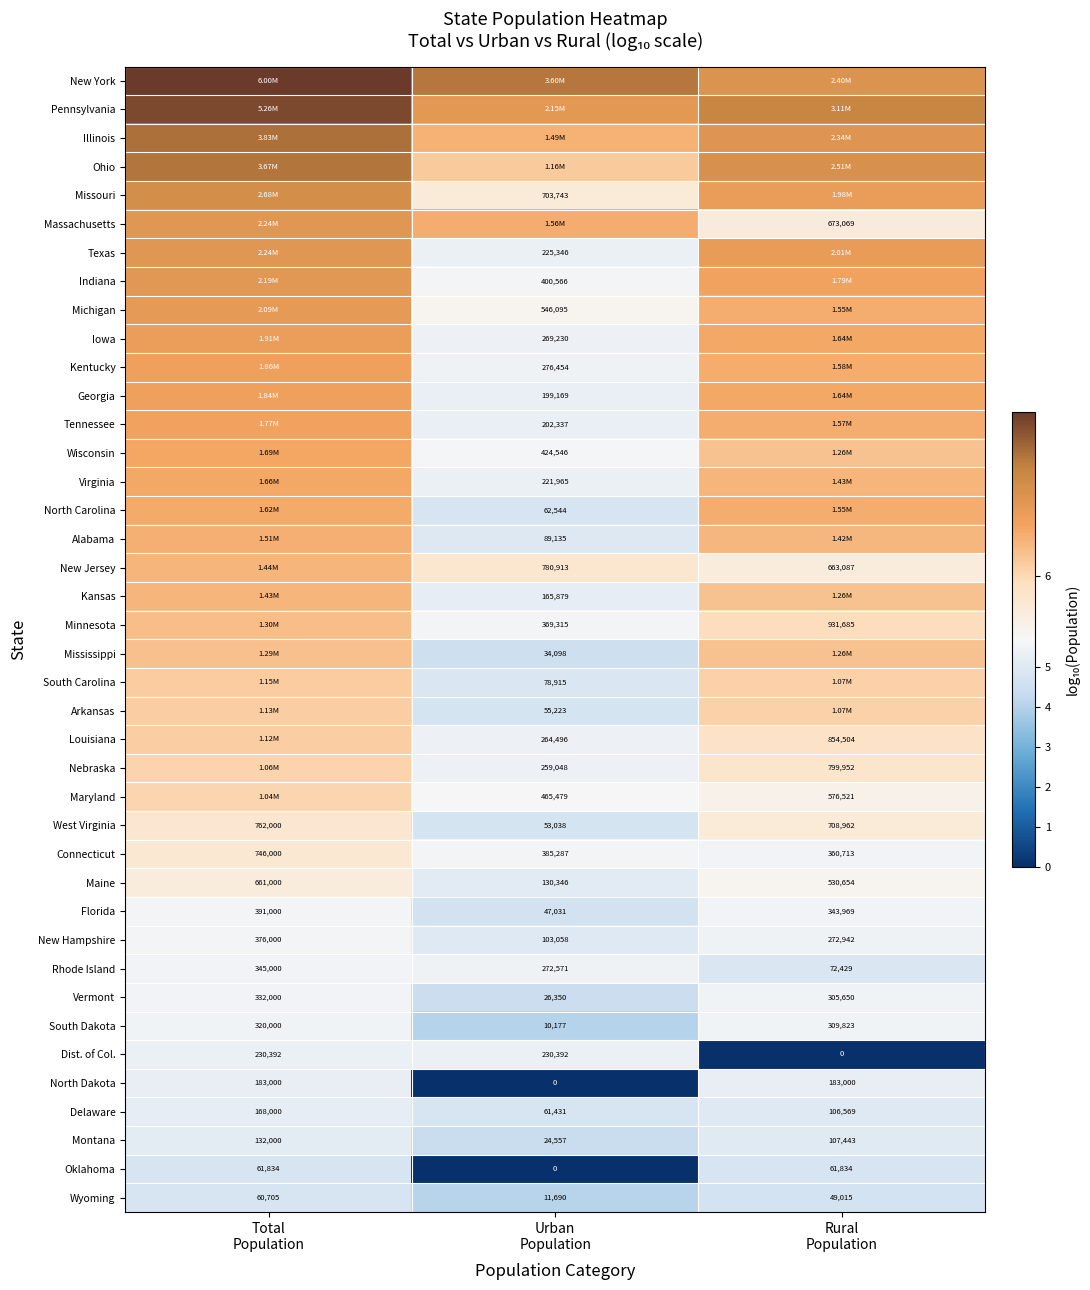

What value does the Maine series have at Urban Population?

5.1